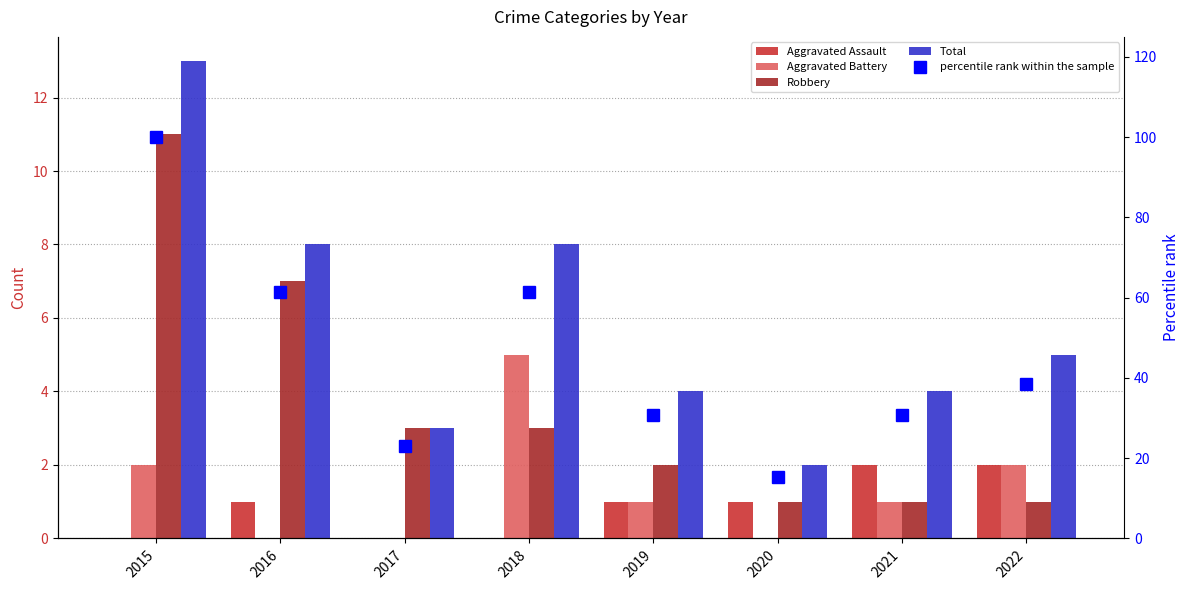

What is the sum of all Total values?

47.0